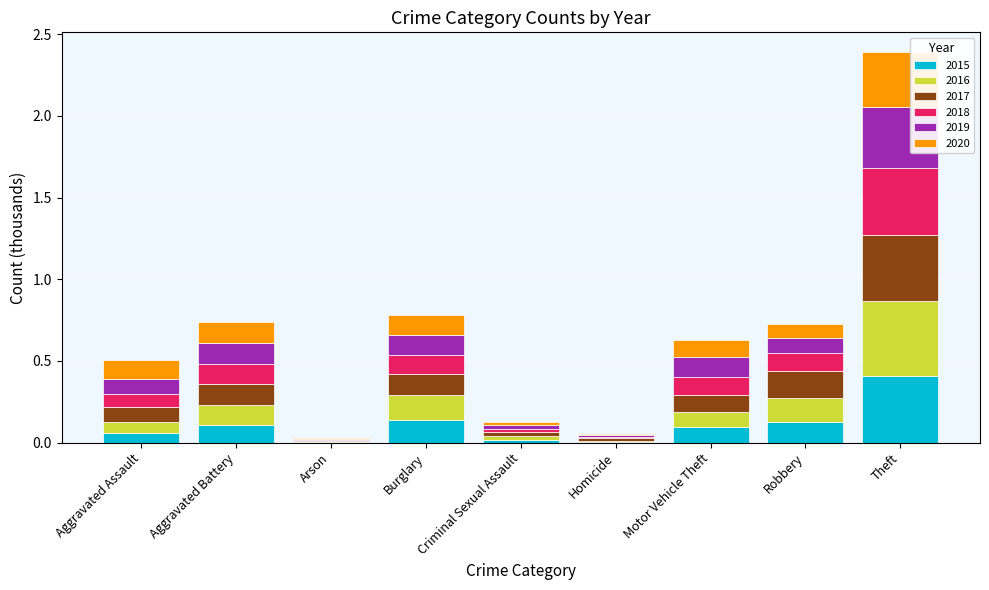

At which label does 2015 reach its peak?

Theft